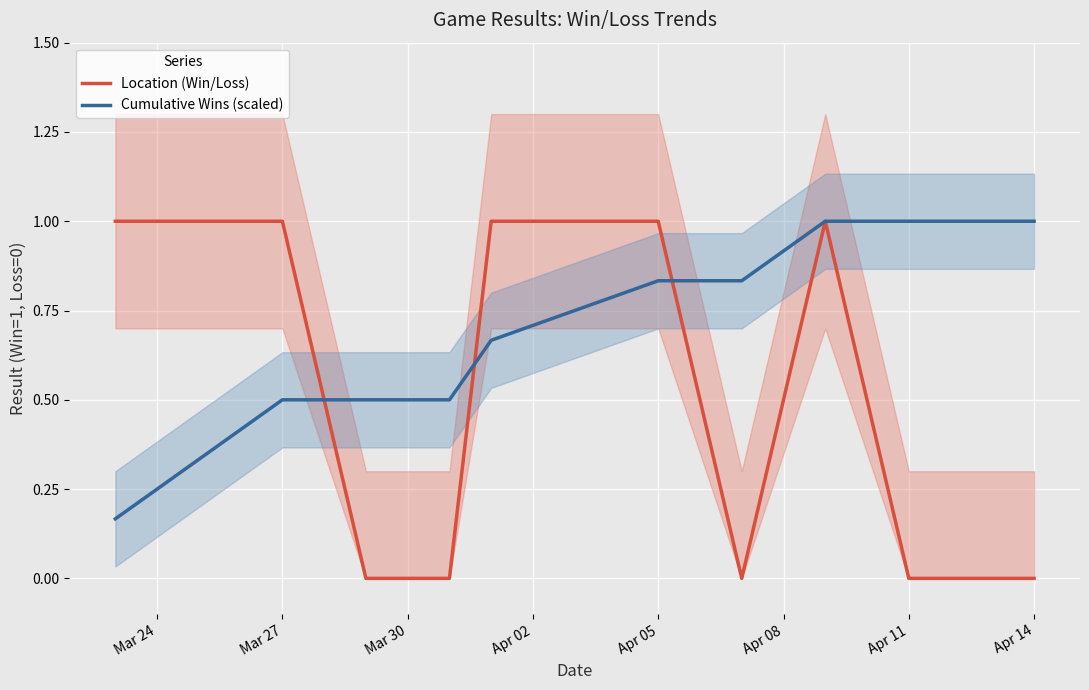

What is the maximum value for Location (Win/Loss)?

1.0